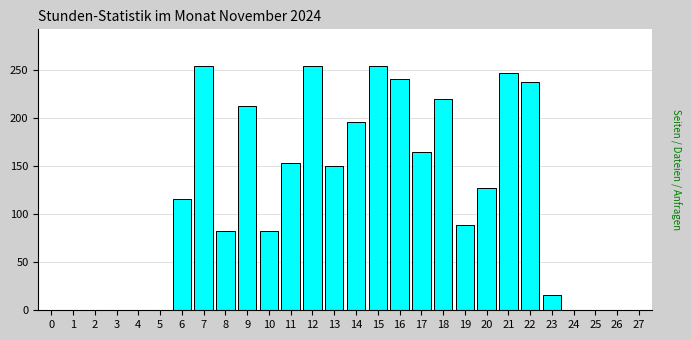

Reading left to right, transcribe all the data shown in this chart.

0=0	1=0	2=0	3=0	4=0	5=0	6=116	7=254	8=82	9=212	10=82	11=153	12=254	13=150	14=196	15=254	16=240	17=165	18=220	19=89	20=127	21=247	22=237	23=16	24=0	25=0	26=0	27=0